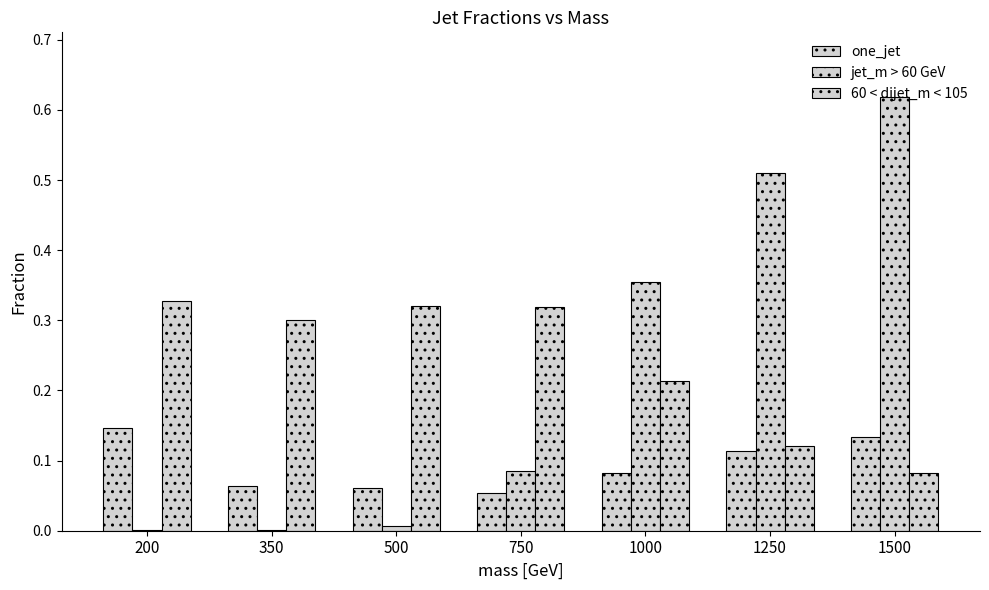

Are the bars grouped side by side (vs. stacked)?

Yes